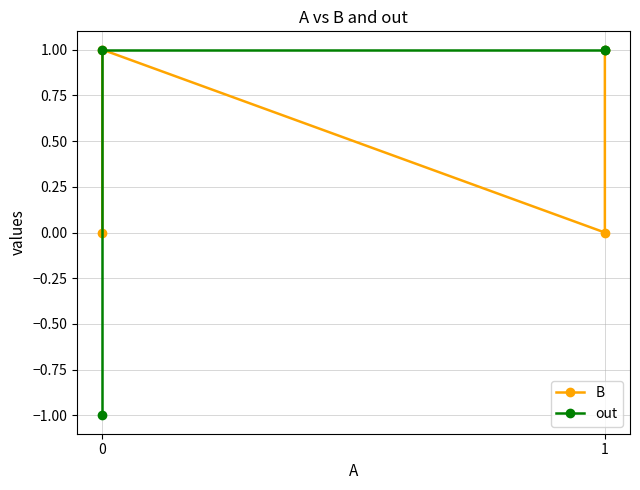

Which series has the largest range (max minus min)?

out